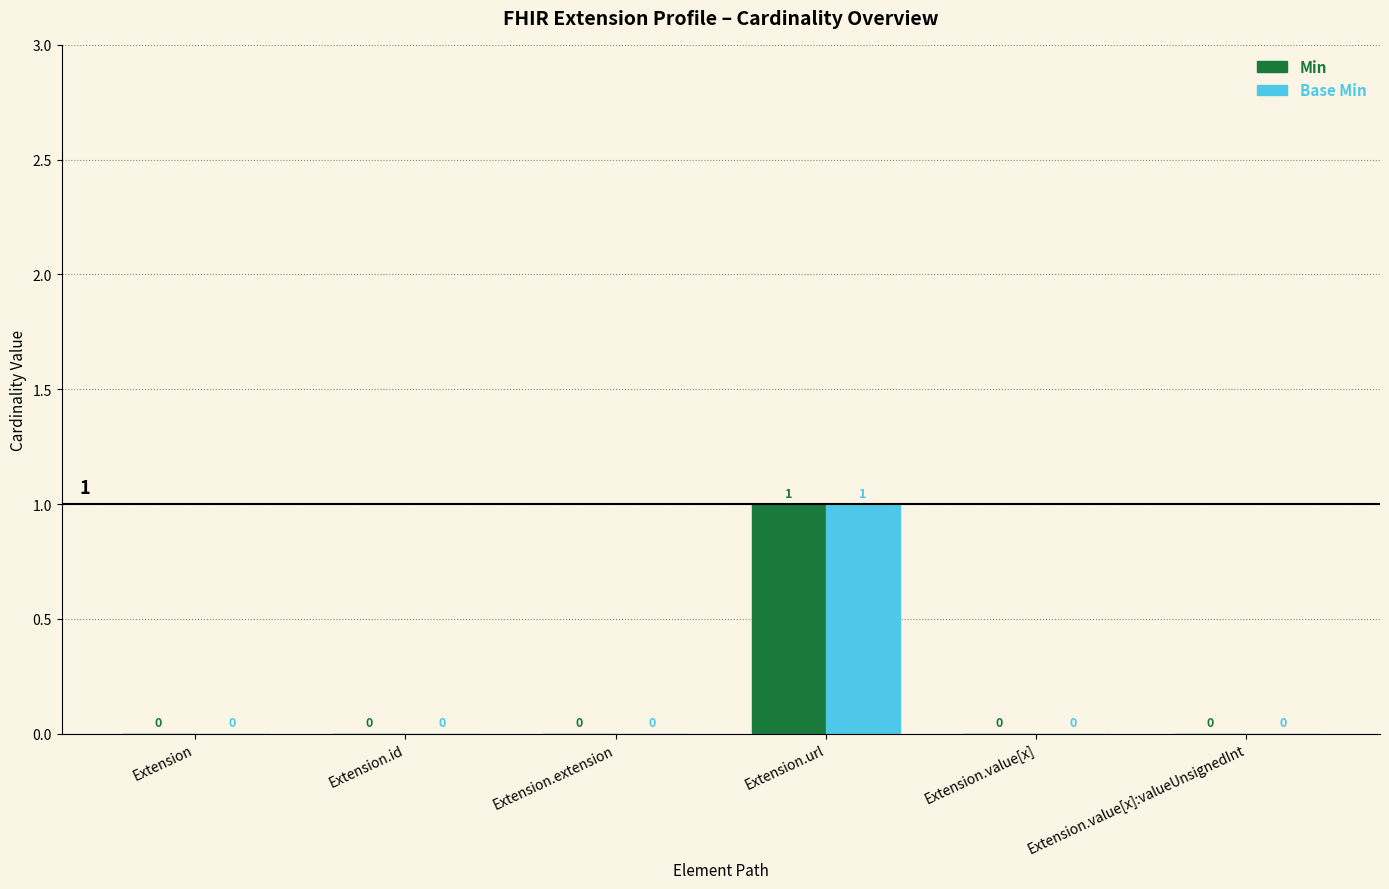

What is the greatest value displayed?

1